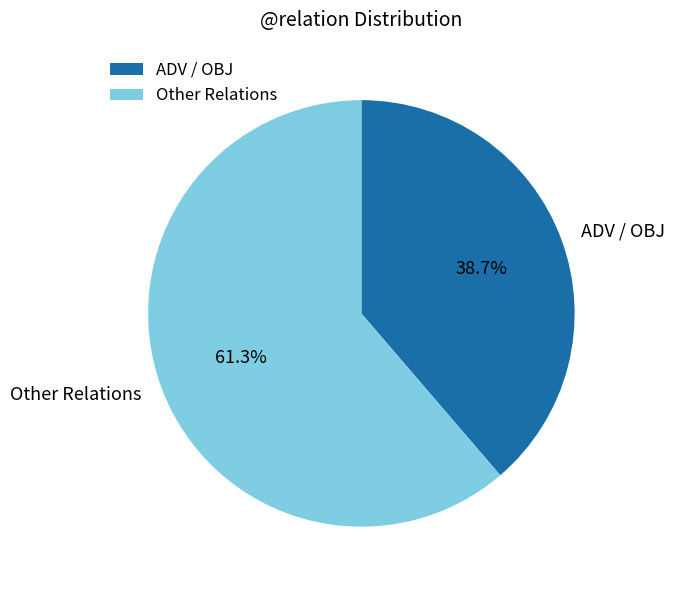

Combined, do Other Relations and ADV / OBJ account for over 50%?

Yes